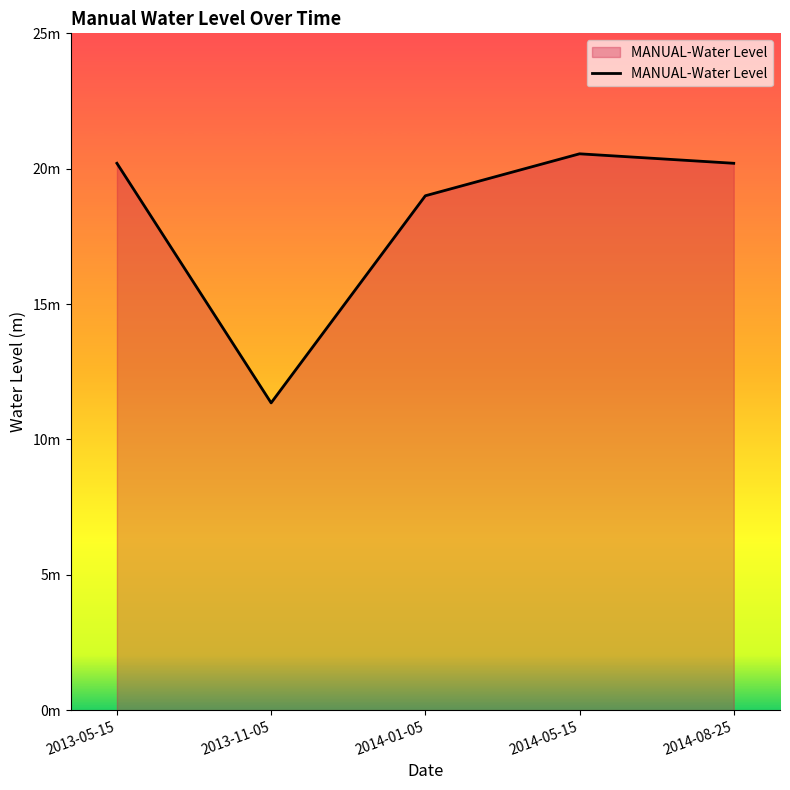

What is the difference between the maximum and second lowest values?

1.5